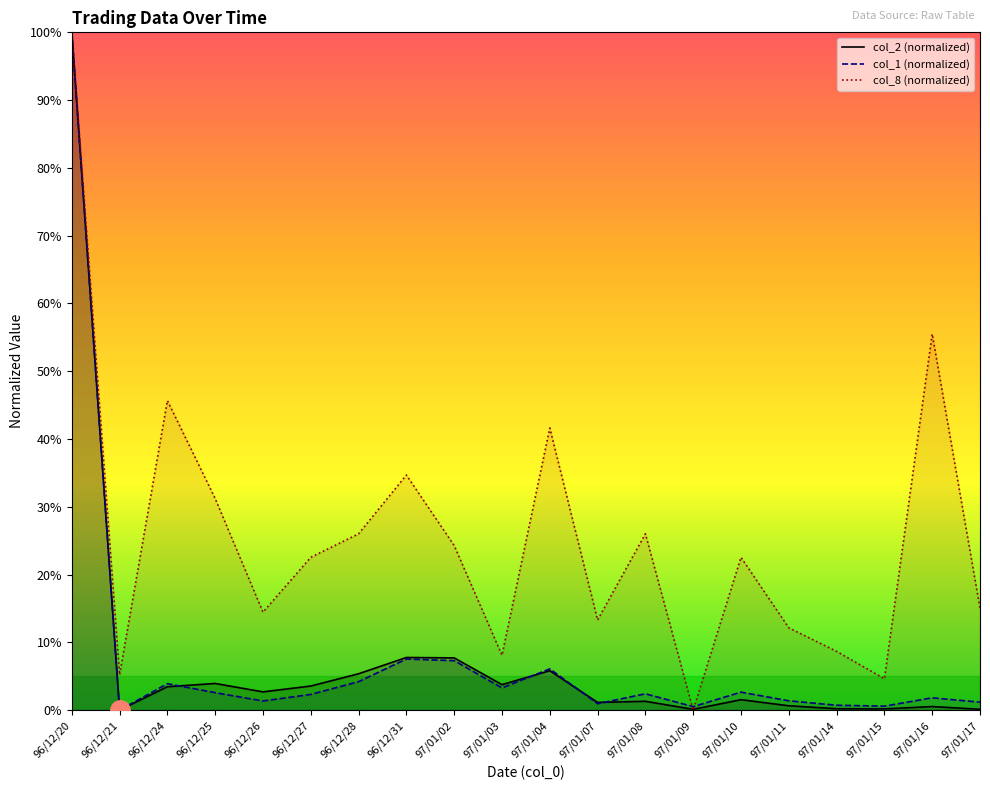

What position from the left is 96/12/31?

8